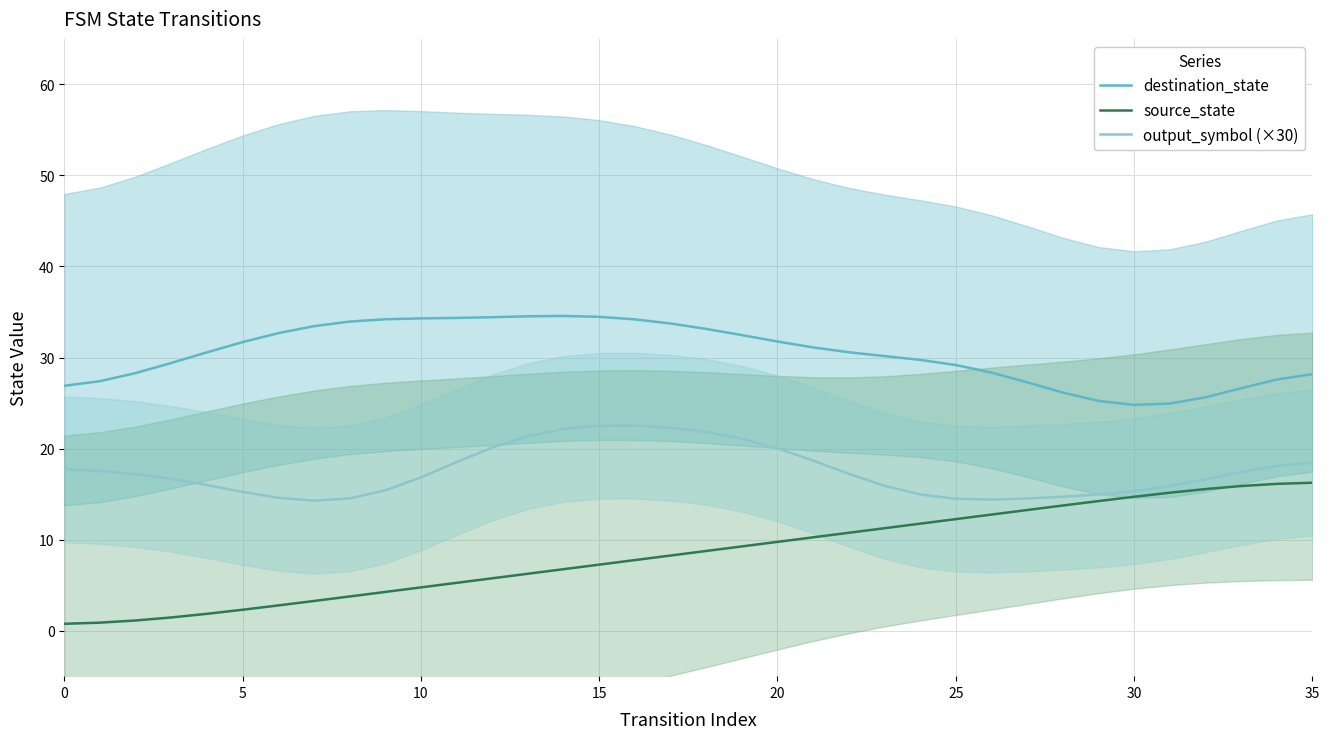

In output_symbol (×30), how many points are higher than both neighbors (excluding endpoints)?

1